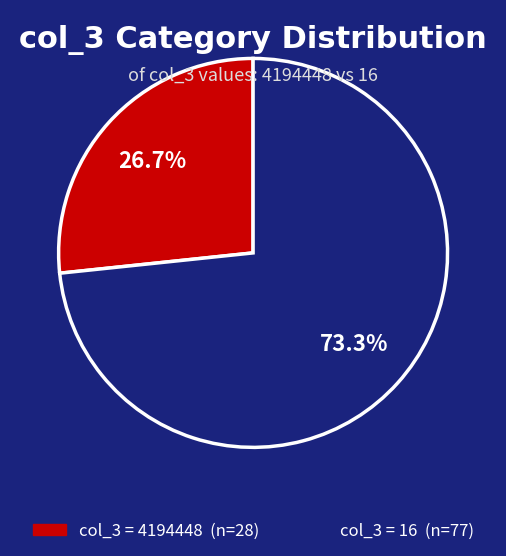

Does any single category account for the majority?

Yes